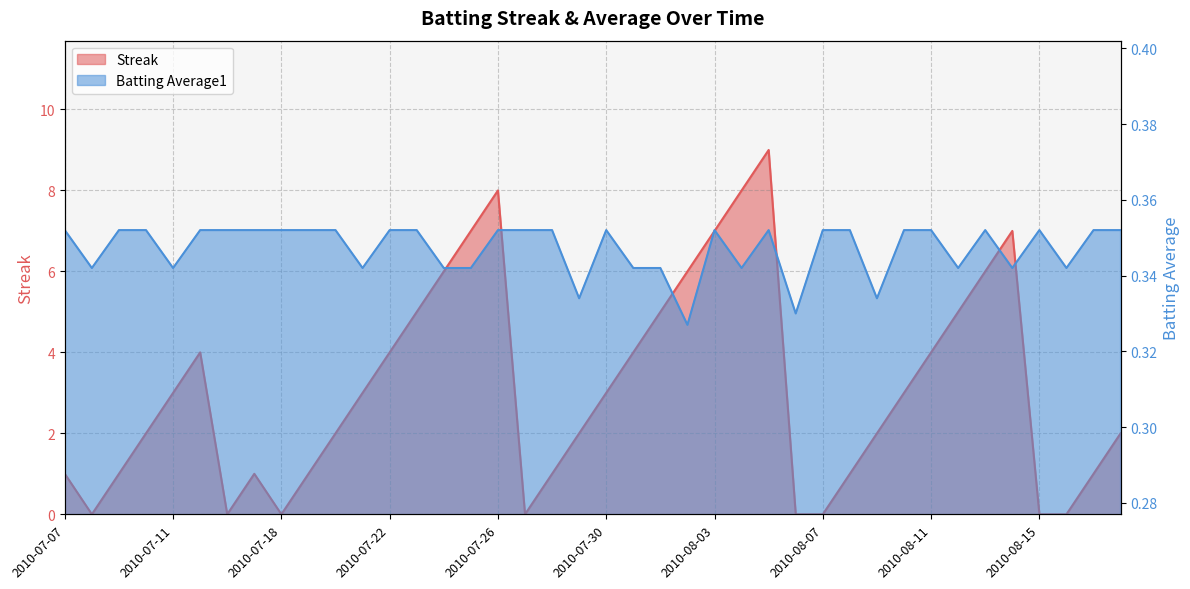

What is the difference between the maximum and minimum values in the Streak series?

9.0